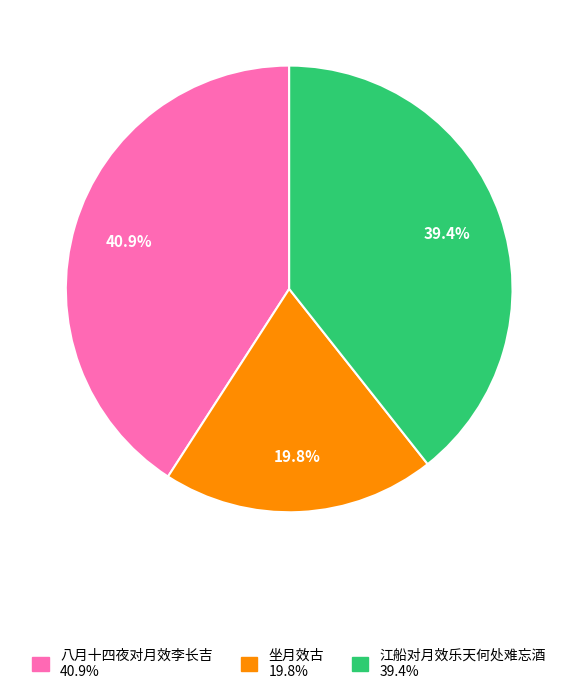

Does any single category account for the majority?

No